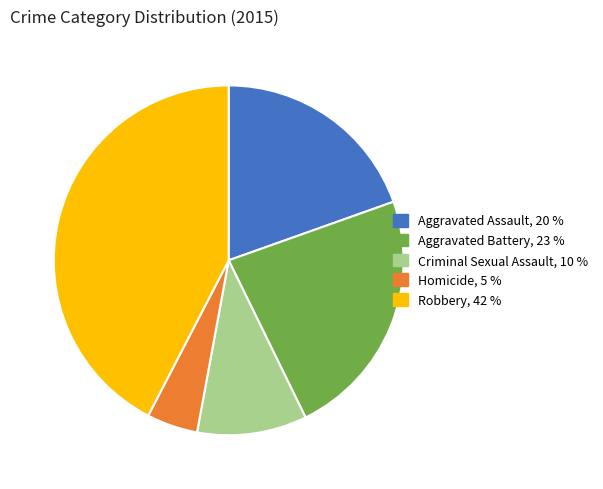

Rank the categories by value from highest to lowest.

Robbery, Aggravated Battery, Aggravated Assault, Criminal Sexual Assault, Homicide